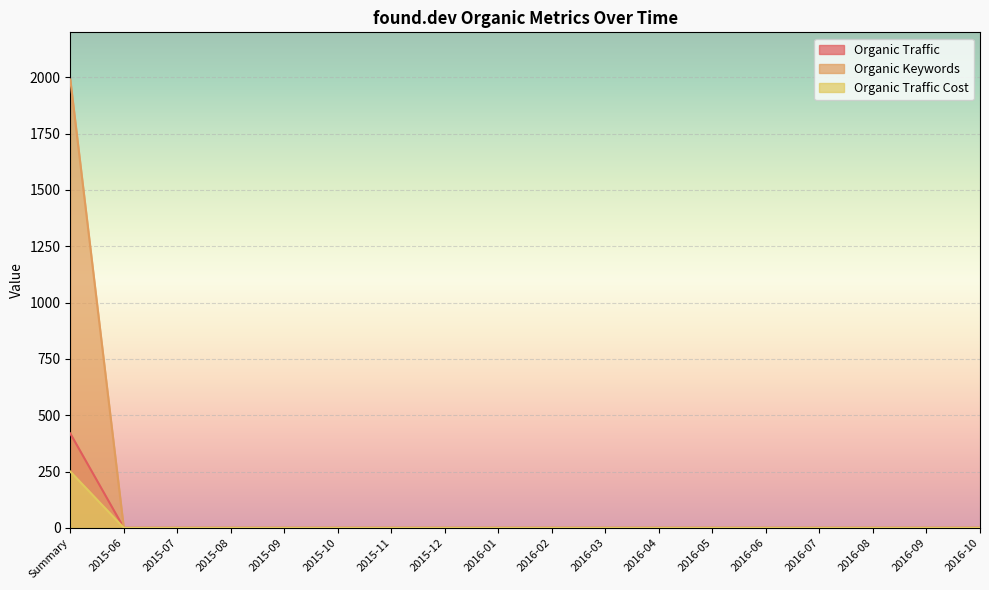

At which category is the sum across all series the highest?

Summary